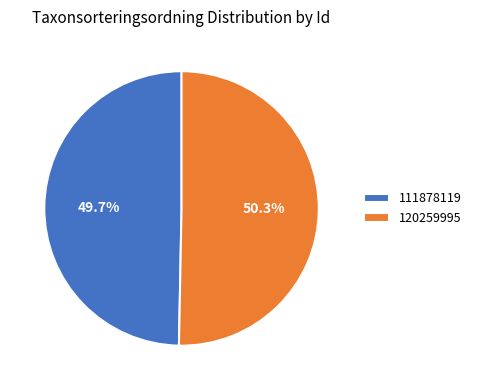

How many segments does this pie chart have?

2